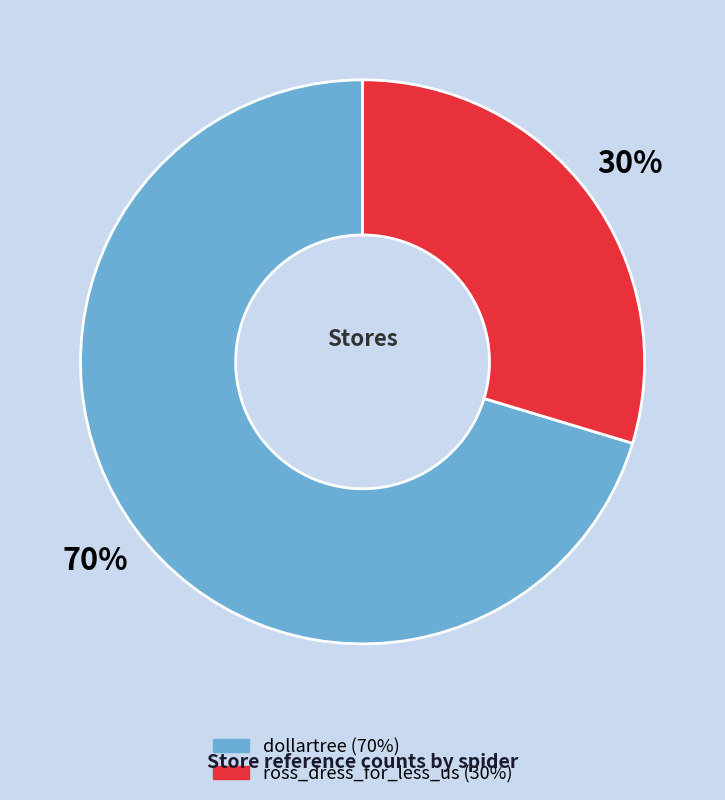

What is the largest slice in the pie chart?

dollartree